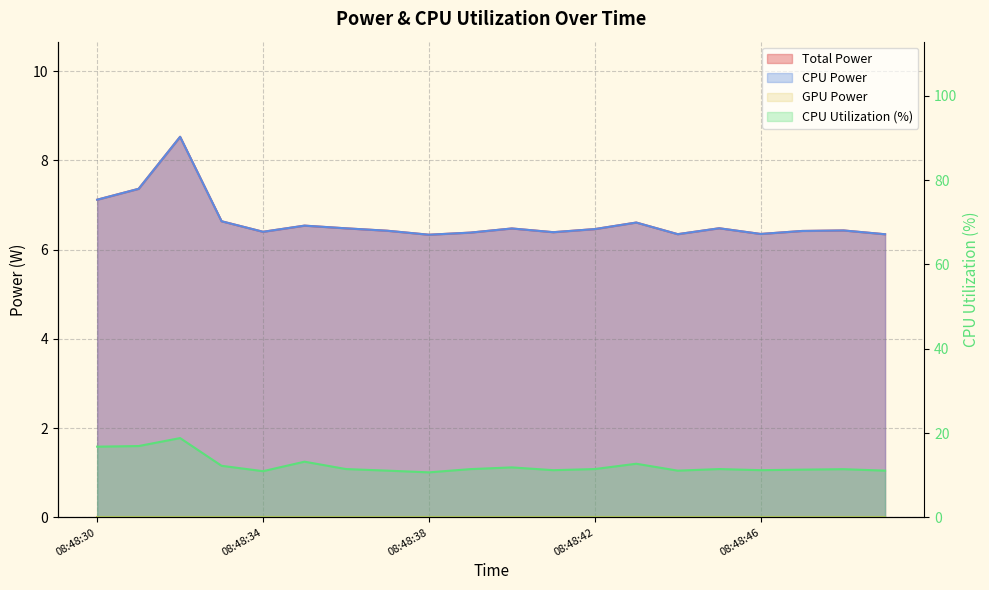

What is the value of the CPU Utilization point at the 15th from the left?

11.1